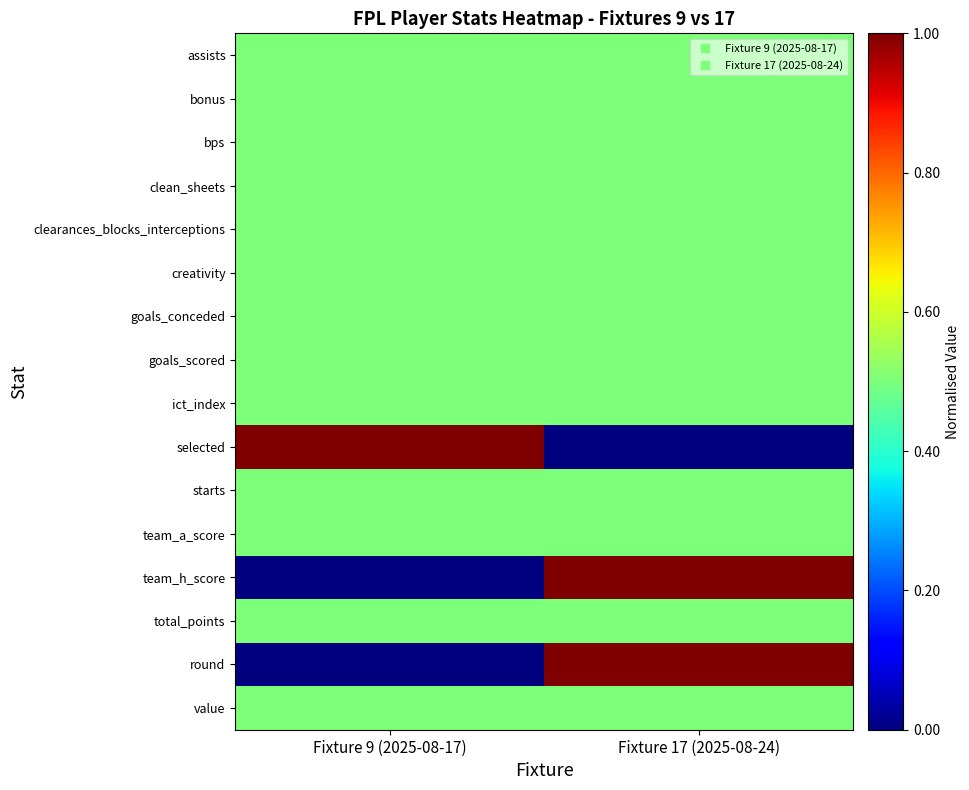

At Fixture 9 (2025-08-17), list the series in order from smallest to largest.

team_h_score, round, assists, bonus, bps, clean_sheets, clearances_blocks_interceptions, creativity, goals_conceded, goals_scored, ict_index, starts, team_a_score, total_points, value, selected